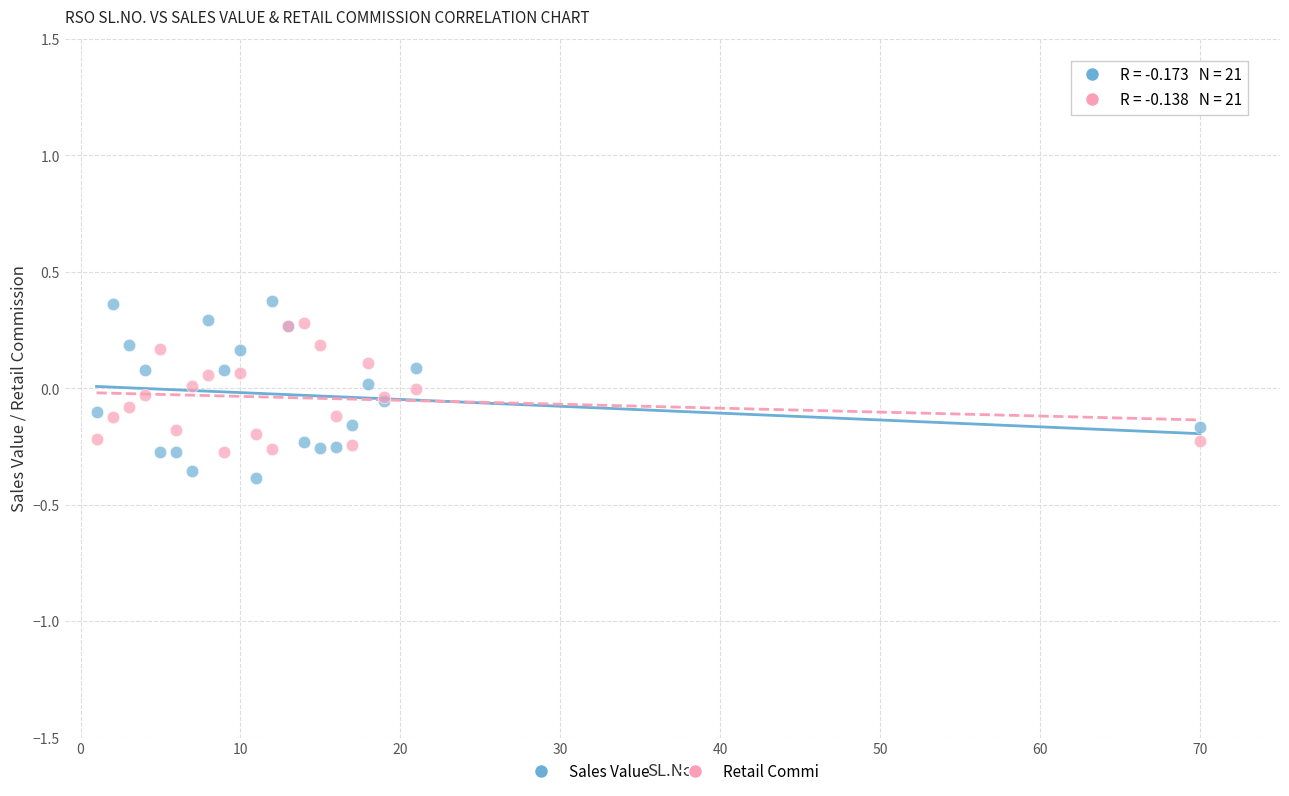

Which series has the largest Y range (max minus min)?

Sales Value